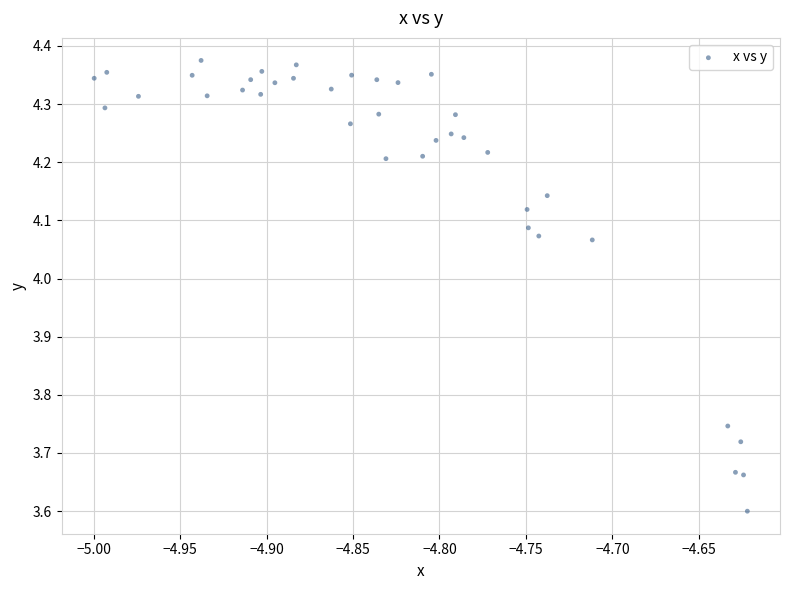

What Y value in the scatter plot is closest to 3?

3.6